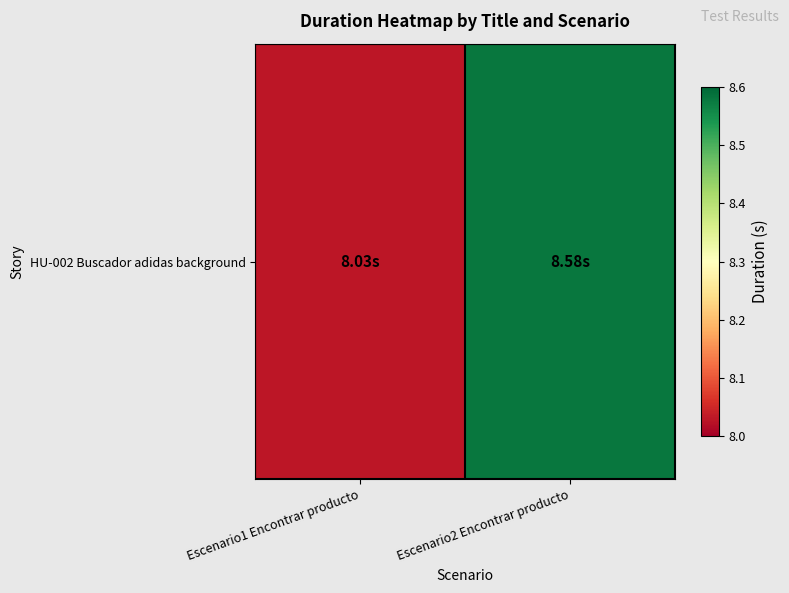

List the labels in order of value, smallest first.

Escenario1 Encontrar producto, Escenario2 Encontrar producto